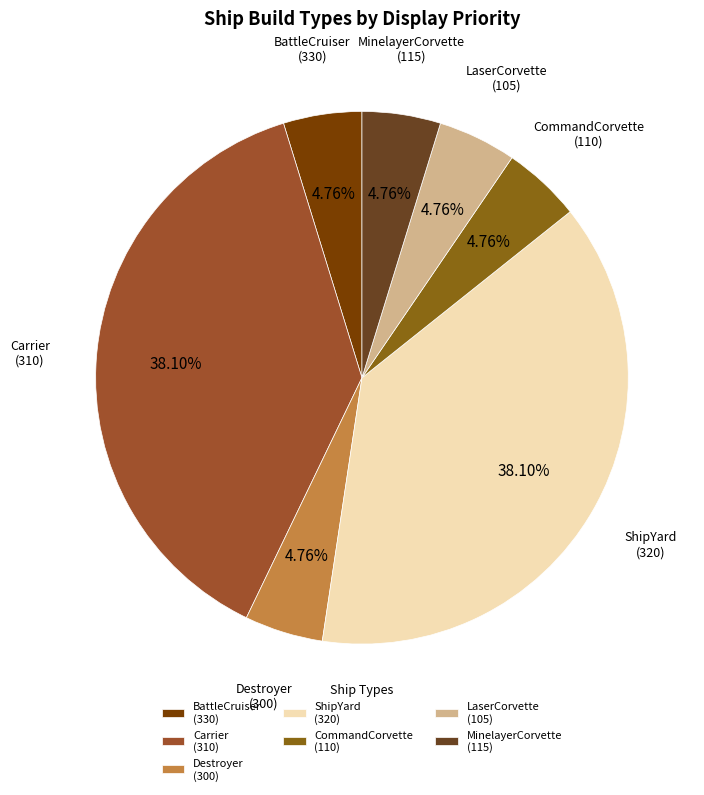

How many segments does this pie chart have?

7